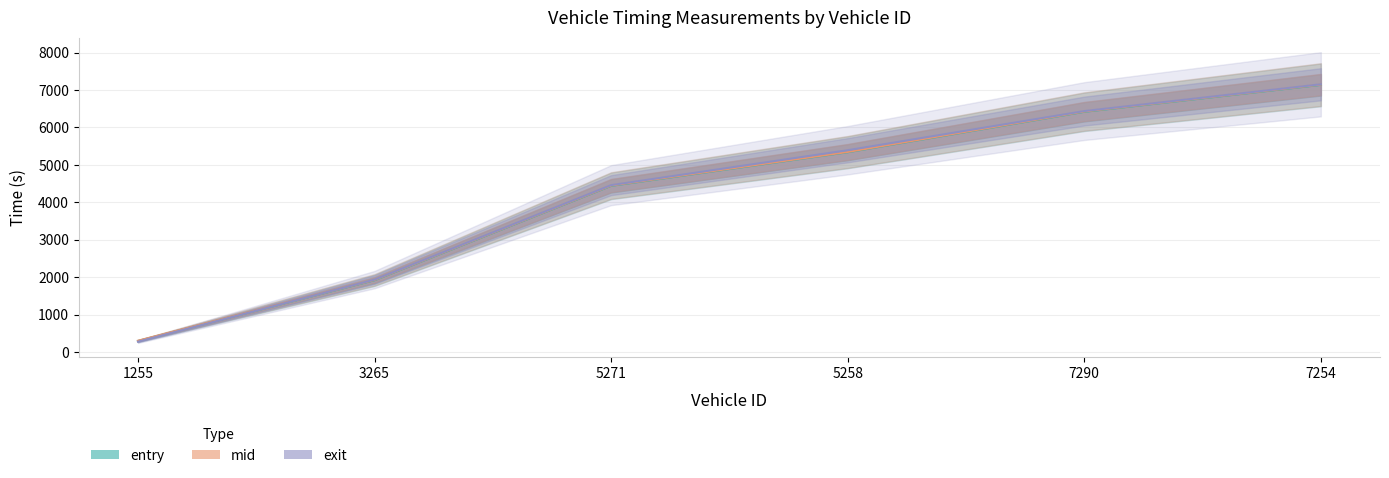

Where does the entry series first go above 5335?

5258